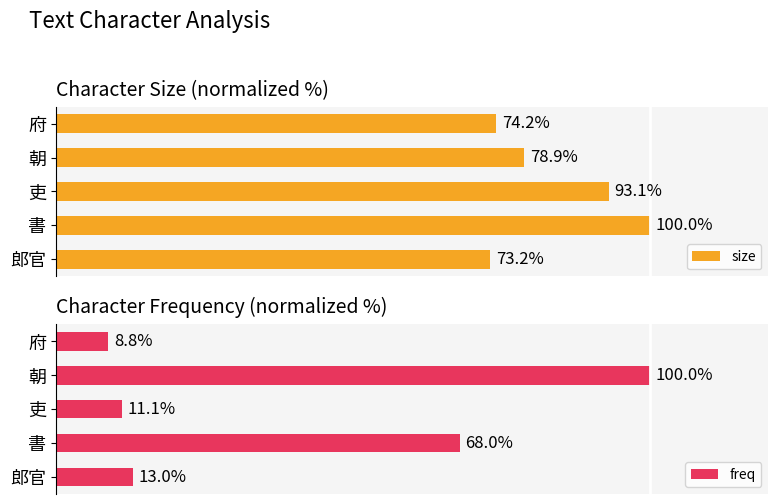

Are the bars horizontal?

Yes